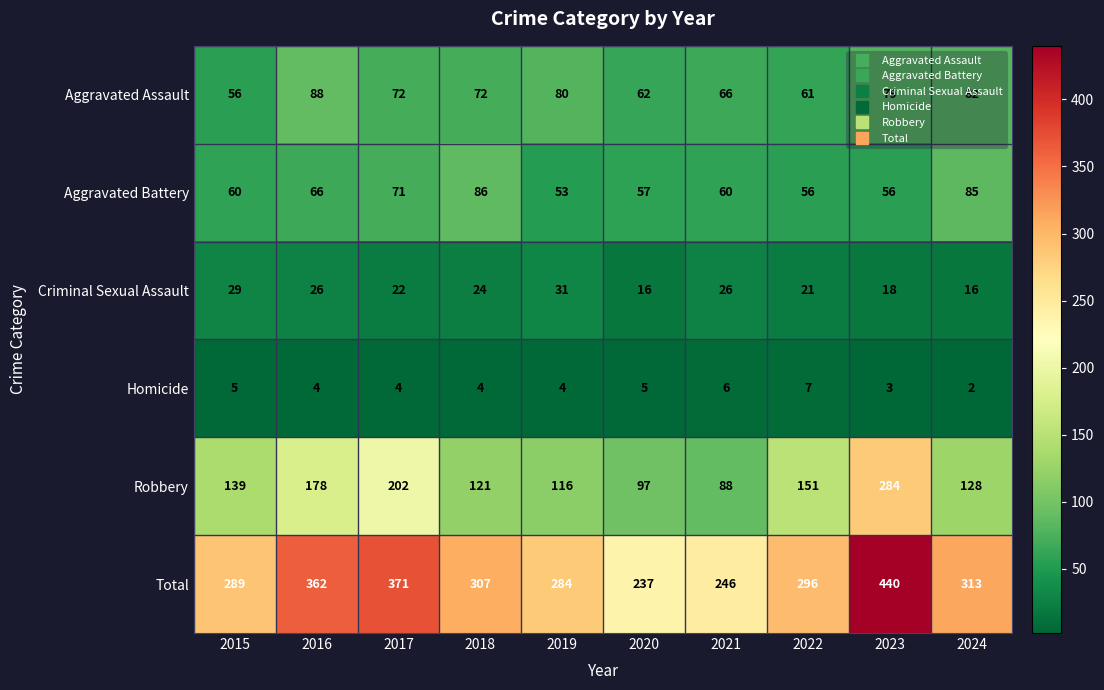

Which series has the largest range (max minus min)?

Total